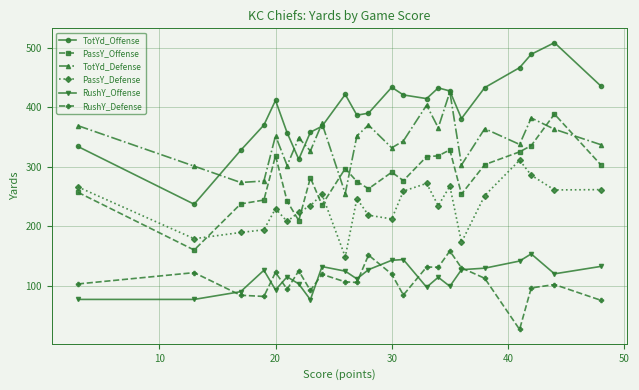

What is the highest value of the TotYd_Offense series?

508.5